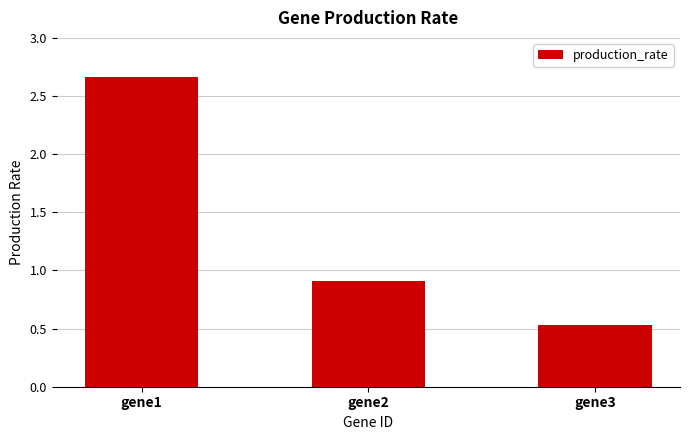

The value at gene2 is 0.9. True or false?

True